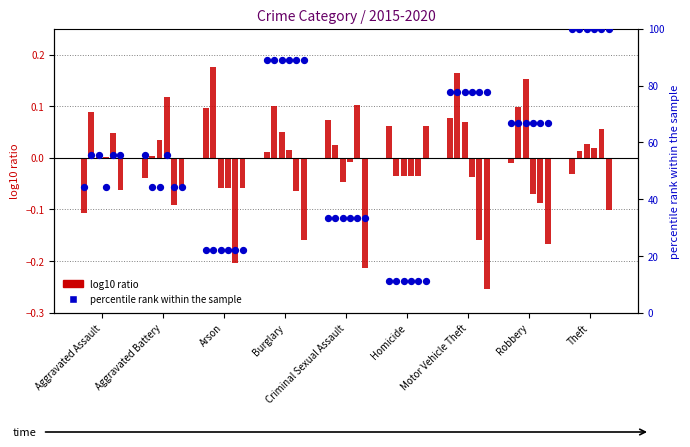

Is the value of log10 ratio 2015 at Robbery greater than the value of percentile rank 2015 at Homicide?

No